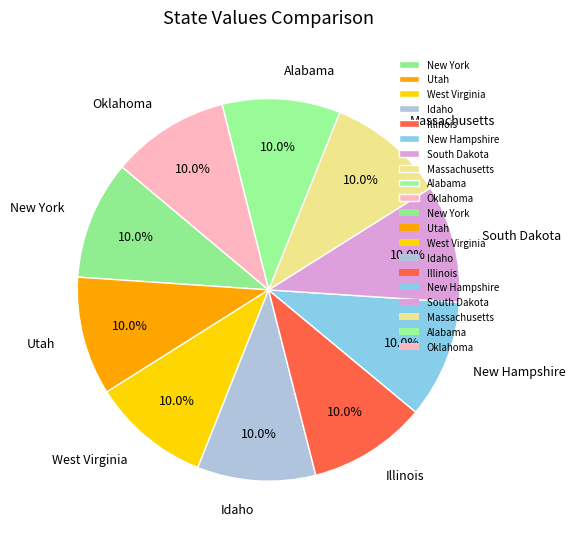

Is there a majority slice in this chart?

No